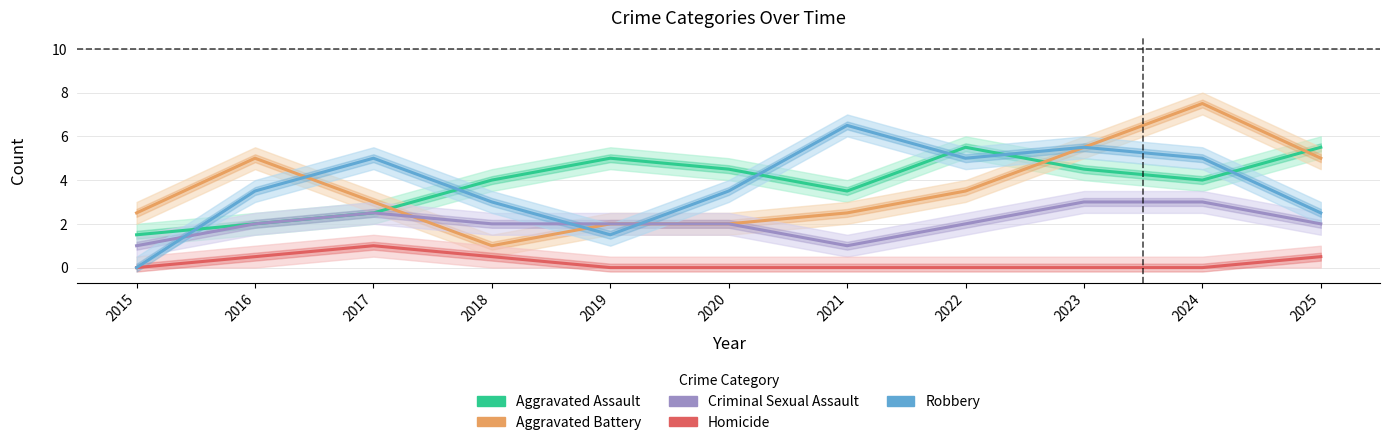

How many Aggravated Assault values are between 2 and 5?

8